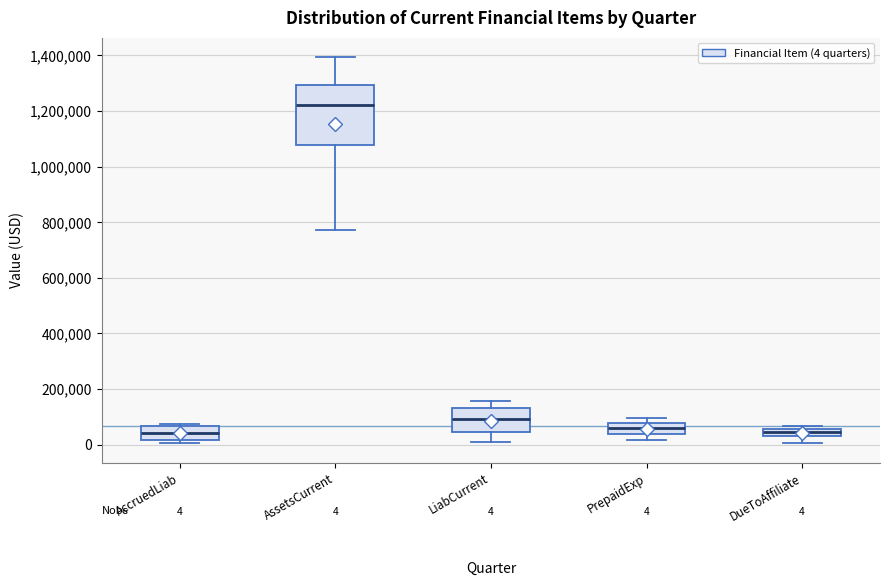

Comparing the boxes themselves (not the whiskers), which one is the tallest?

AssetsCurrent